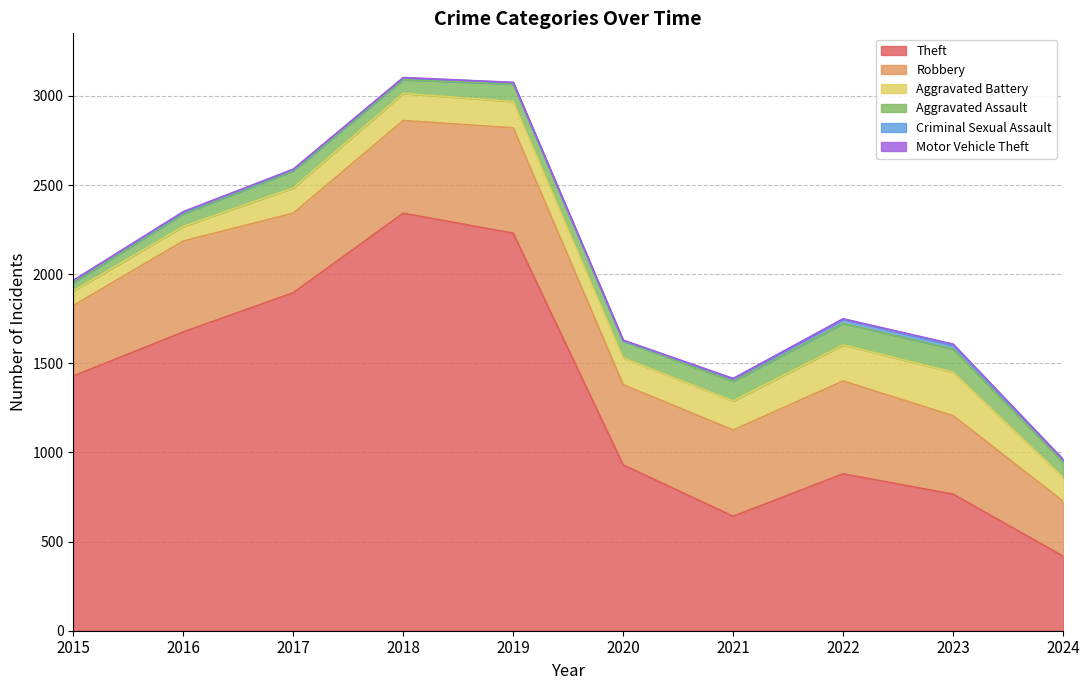

What is the average value of the Robbery series?

466